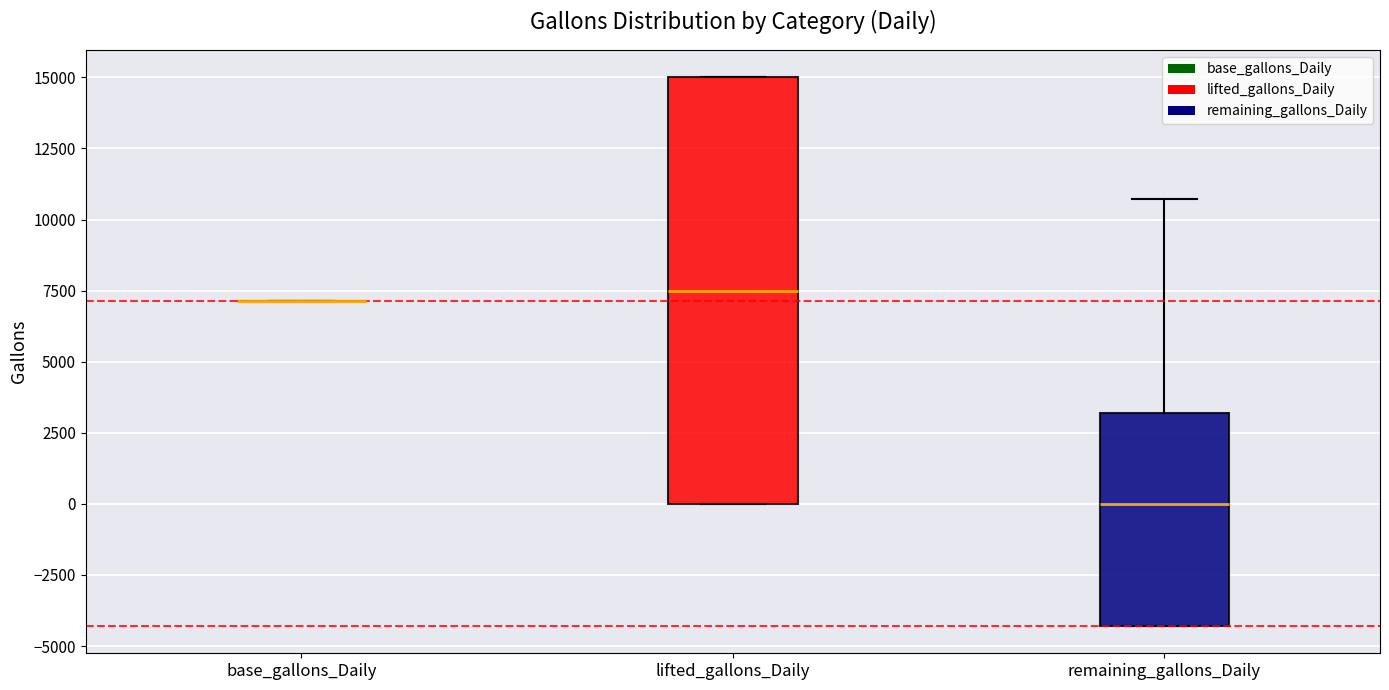

Which box is the tallest, from its lower edge to its upper edge?

lifted_gallons_Daily